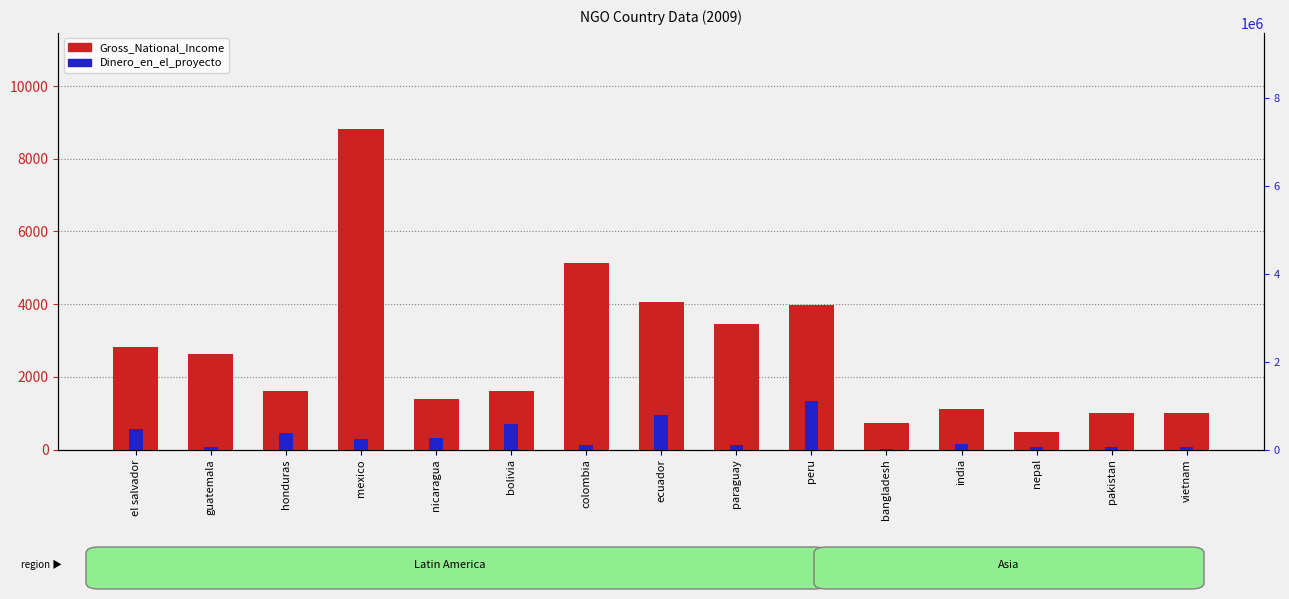

What is the difference between the highest and lowest values at el salvador?

2251.2